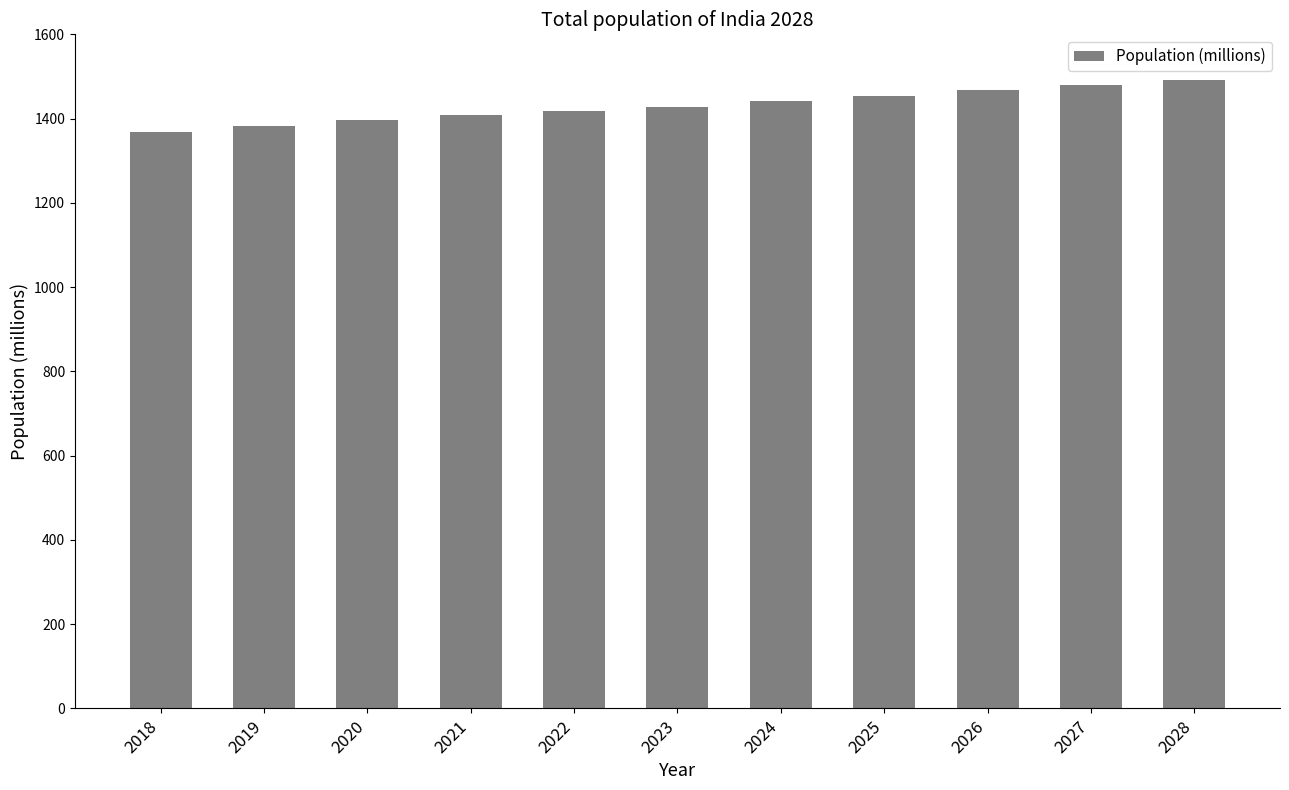

What is the value of the 11th bar from the left?

1491.7